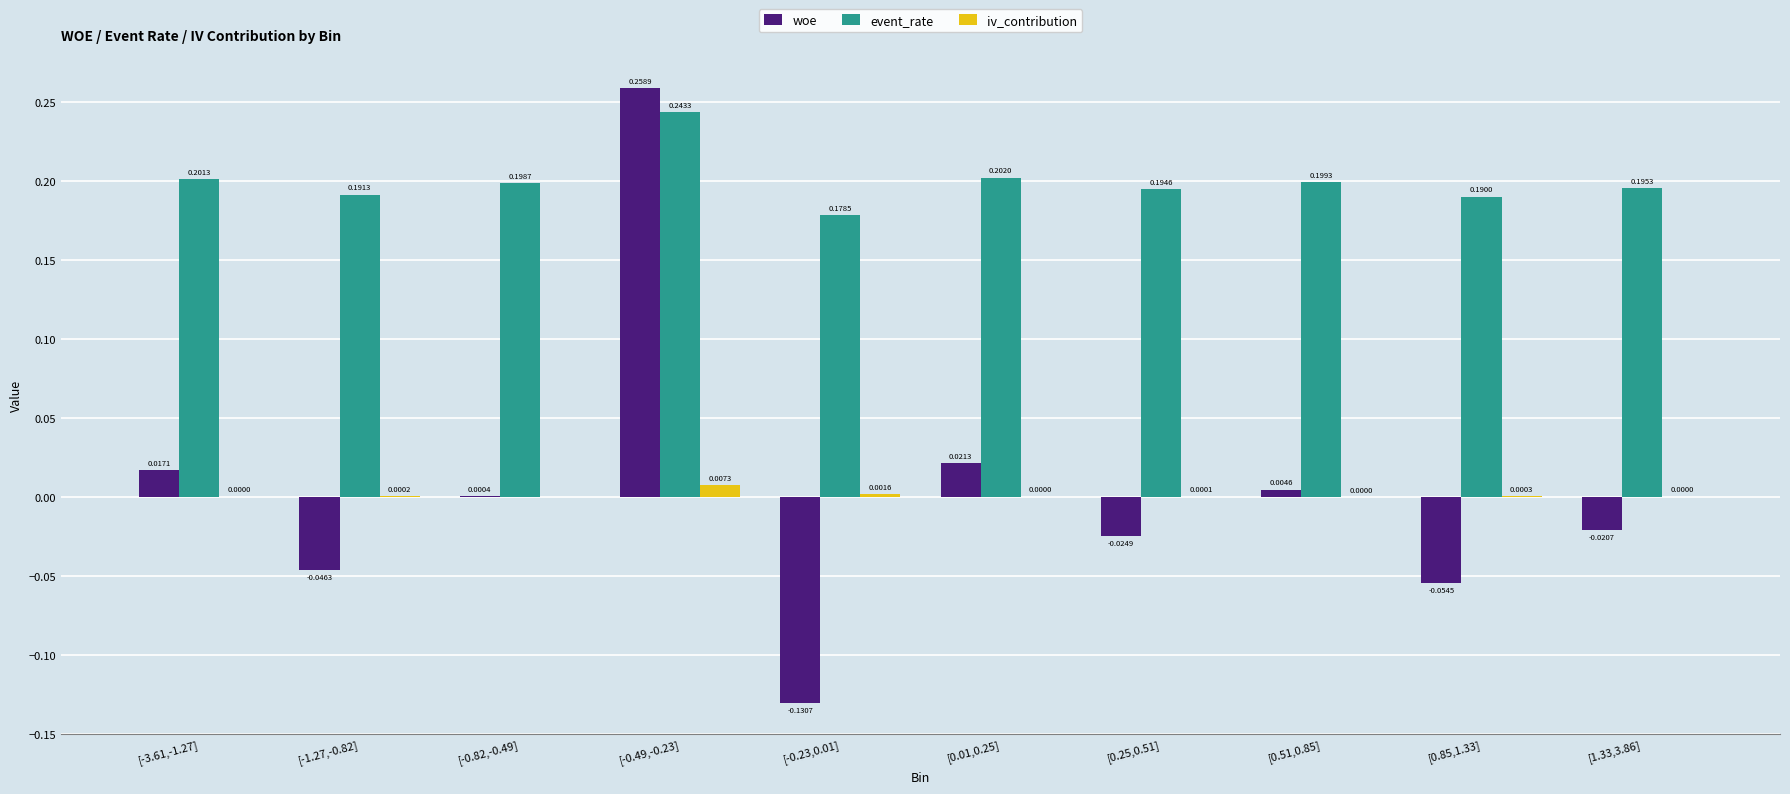

Is the value of woe at [1.33,3.86] greater than the value of iv_contribution at [0.01,0.25]?

No